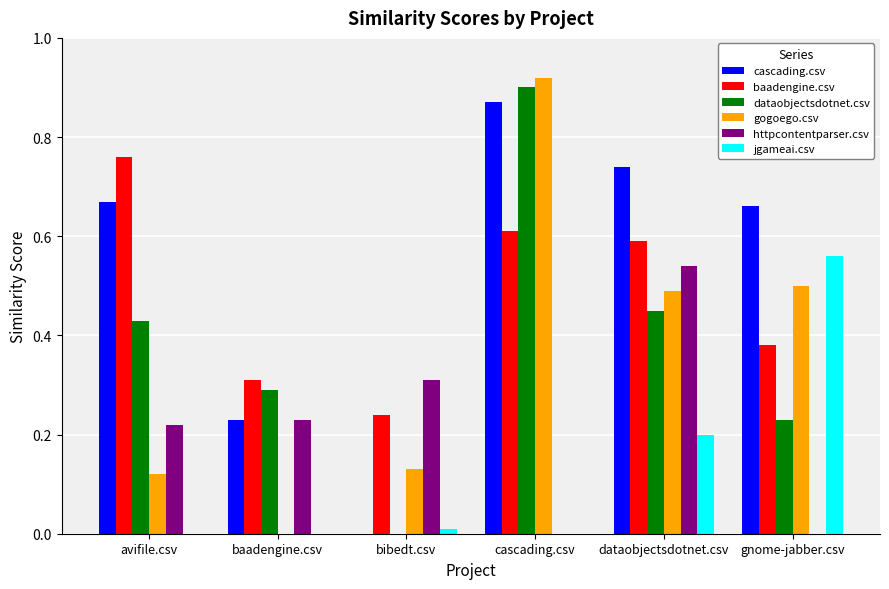

Which series changed the most between avifile.csv and dataobjectsdotnet.csv?

gogoego.csv